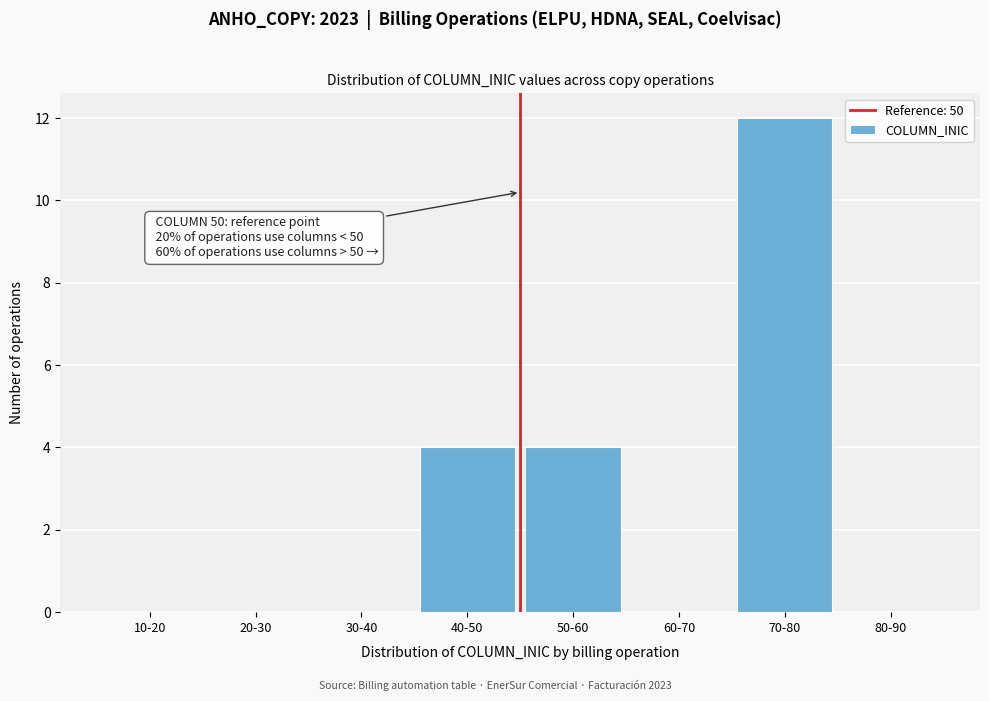

Reading right to left, transcribe all the data shown in this chart.

80-90=0	70-80=12	60-70=0	50-60=4	40-50=4	30-40=0	20-30=0	10-20=0